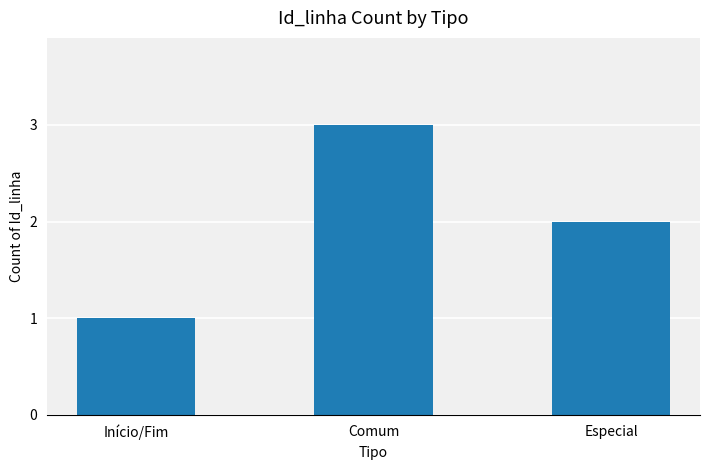

What position from the right is Comum?

2